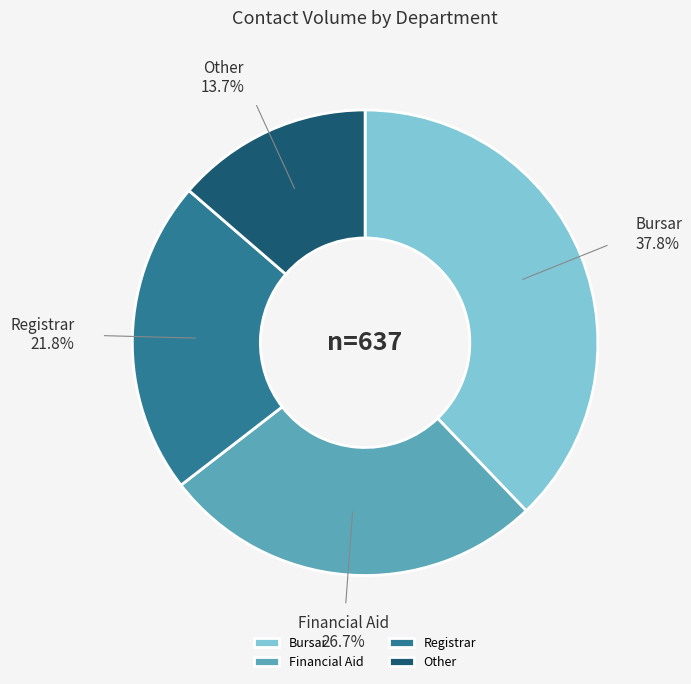

Which slice is the smallest?

Other